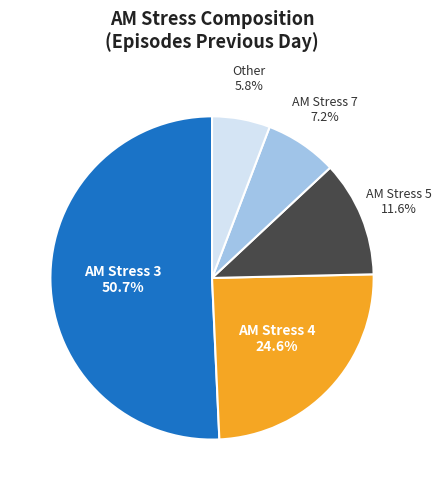

Does any single category account for the majority?

Yes